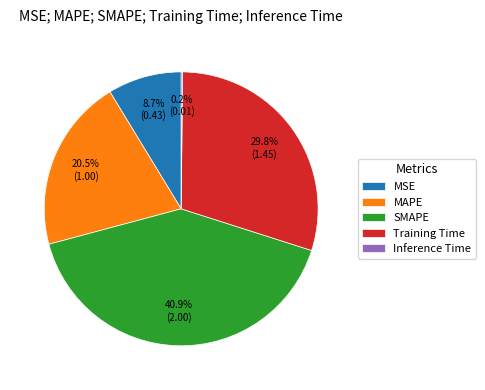

What is the total percentage of MSE and SMAPE?

49.6%